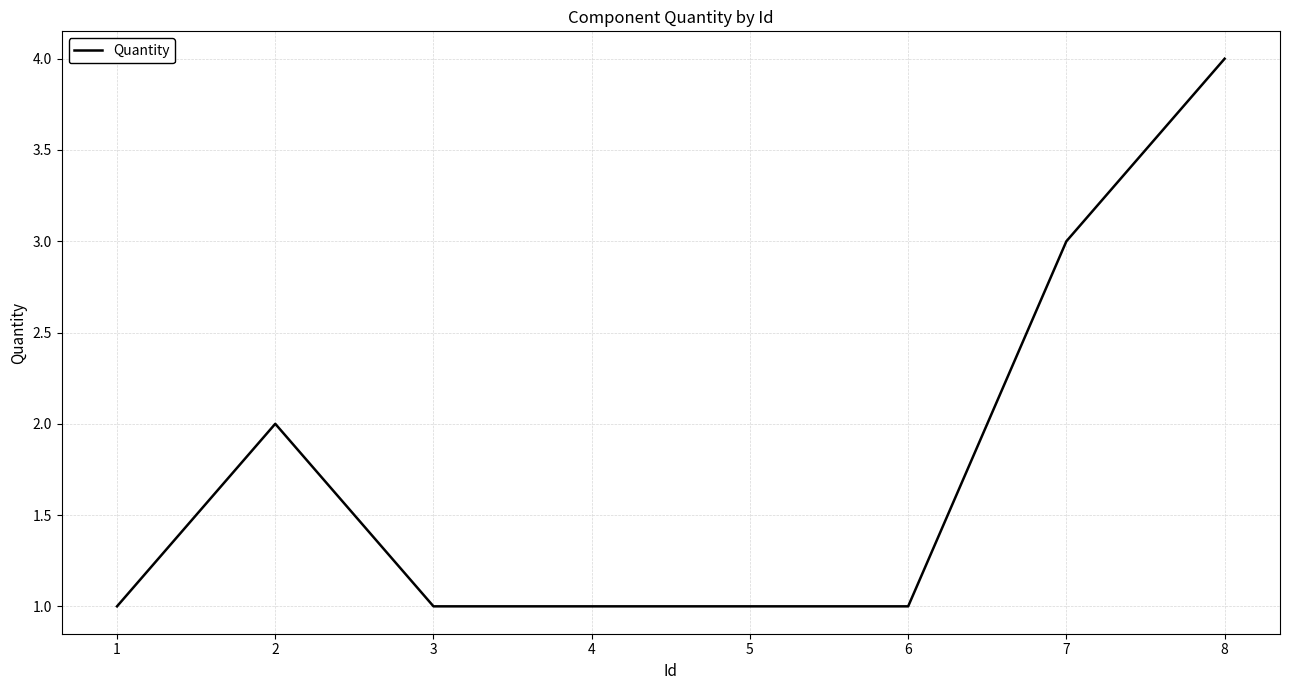

What is the difference between the maximum and minimum values?

3